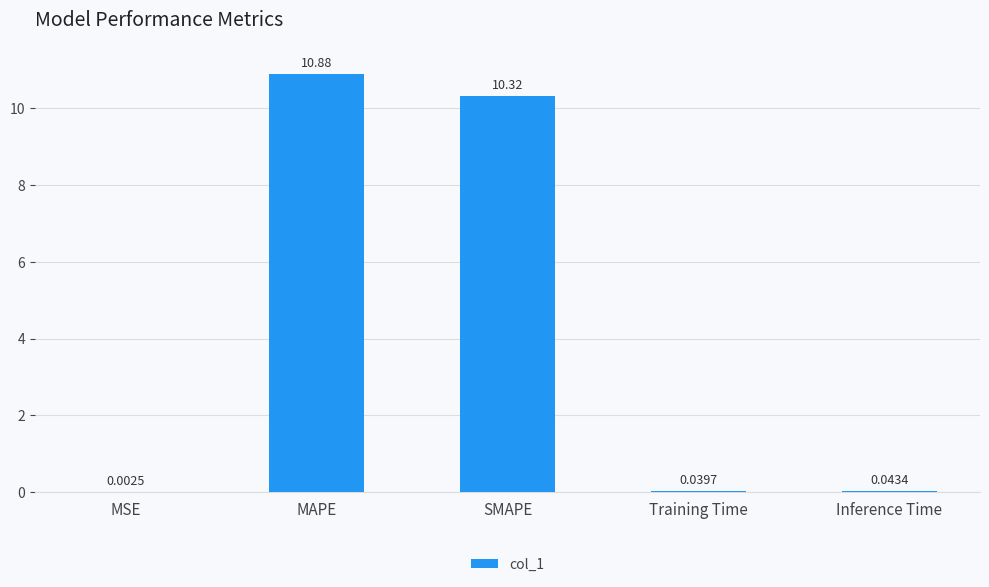

Where is the data nearest to the value 5?

Inference Time